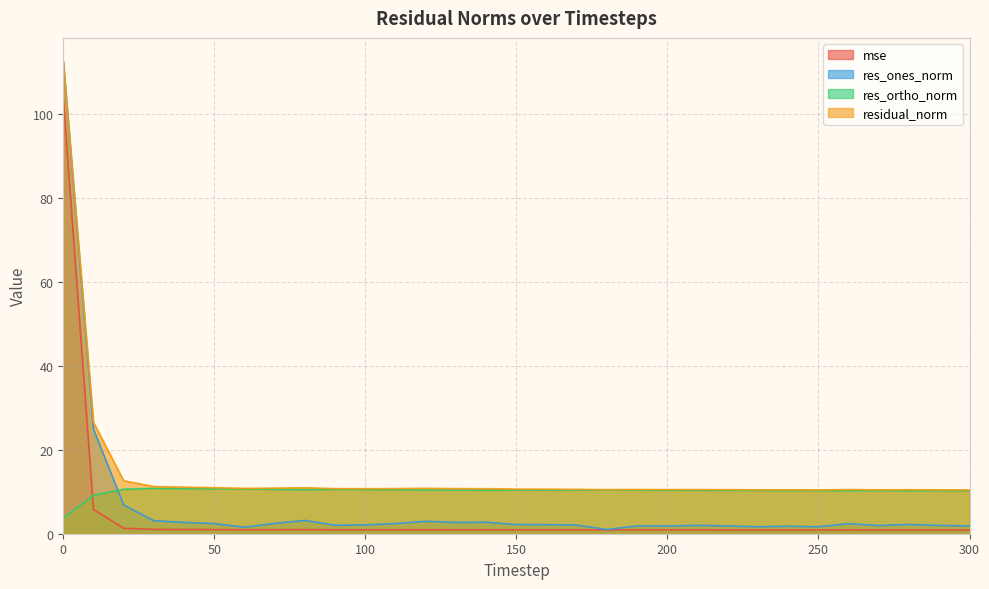

At which label does mse reach its minimum?

300